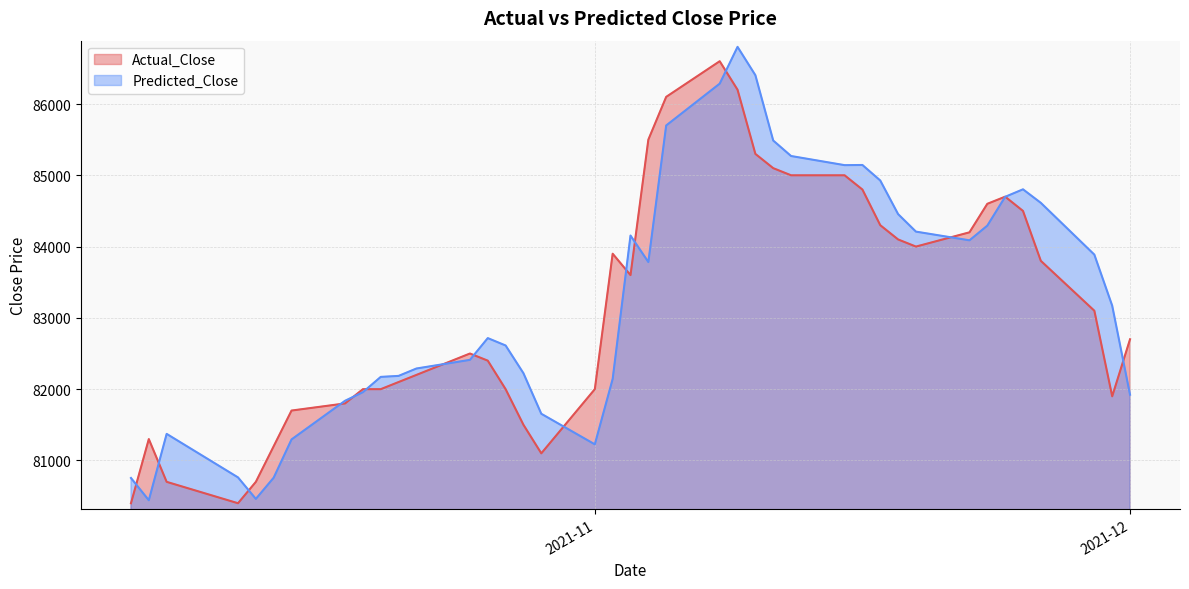

What is the difference between the second highest and second lowest values in the Actual_Close series?

5800.0